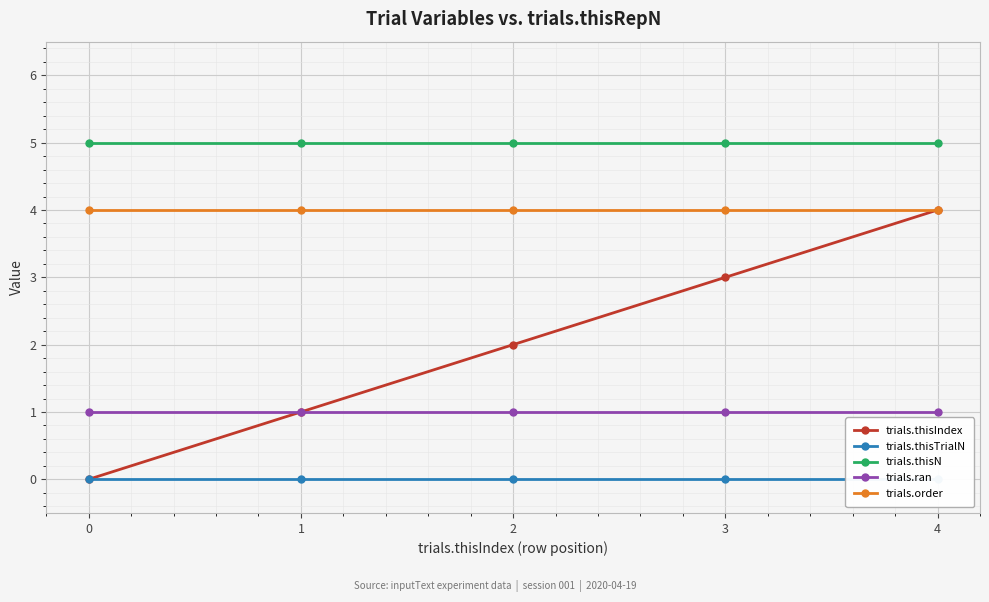

True or false: trials.thisN and trials.thisIndex intersect in this chart.

False